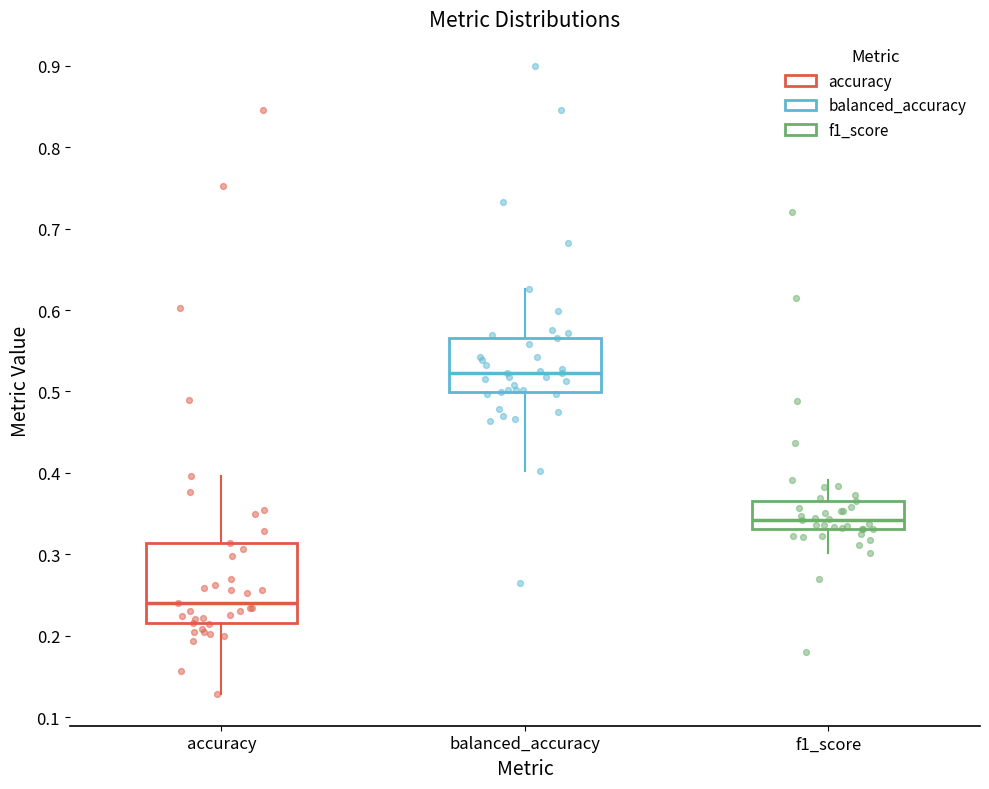

Which box's median line is the lowest?

accuracy